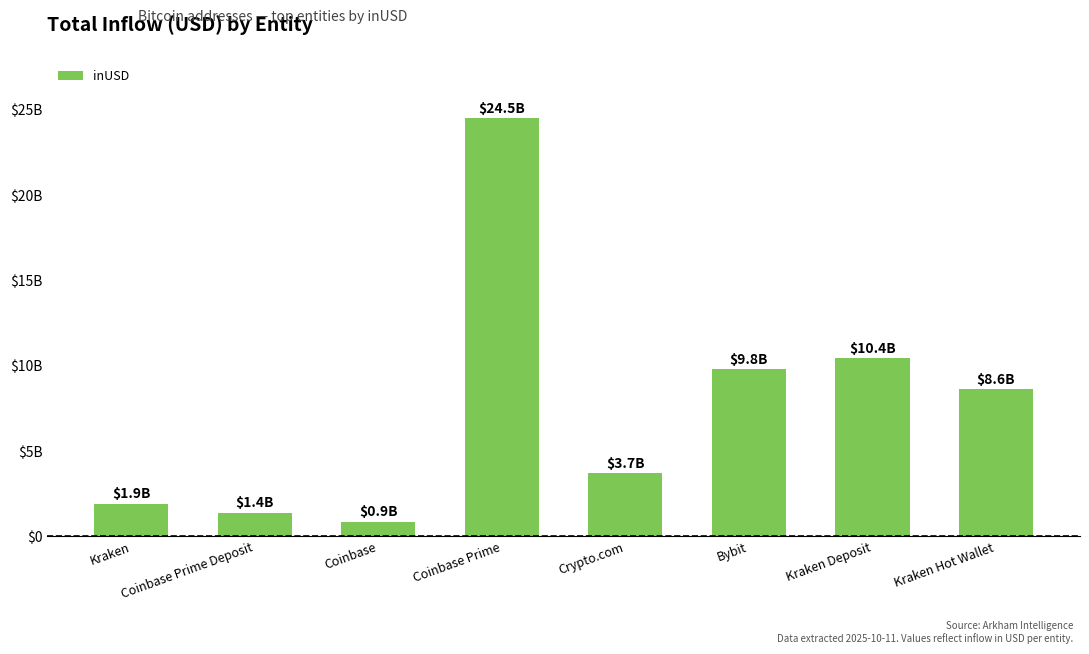

Reading left to right, transcribe all the data shown in this chart.

1925590016.0	1377953480.0	870050432.0	24526142677.8	3707438996.6	9791491044.6	10446386905.0	8642274283.2